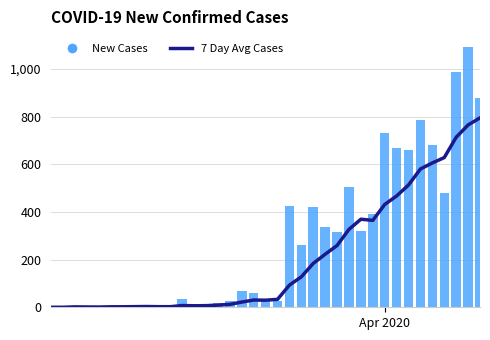

Which series reaches the minimum Y coordinate?

7 Day Avg Cases